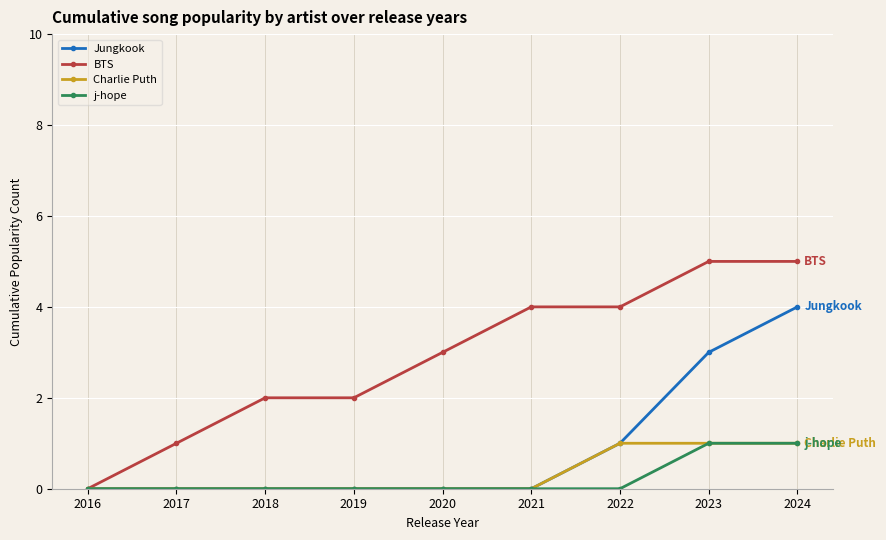

Reading left to right, what are all the values shown in this chart?

Jungkook: 0	0	0	0	0	0	1	3	4
BTS: 0	1	2	2	3	4	4	5	5
Charlie Puth: 0	0	0	0	0	0	1	1	1
j-hope: 0	0	0	0	0	0	0	1	1